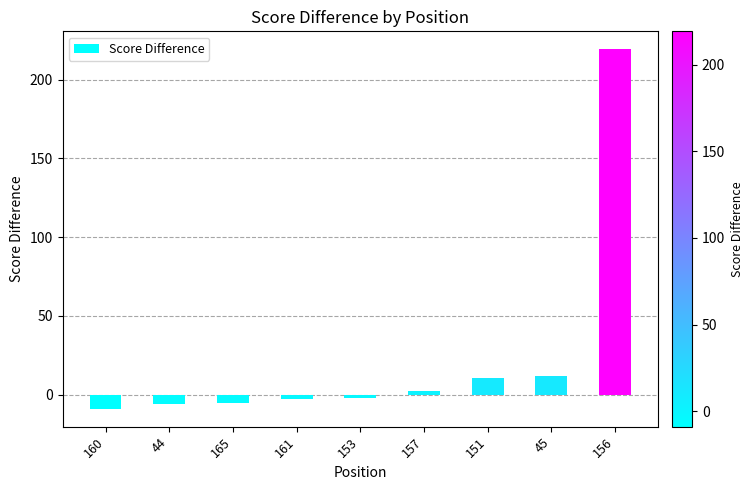

What is the sum of the values at 151 and 44?

4.5